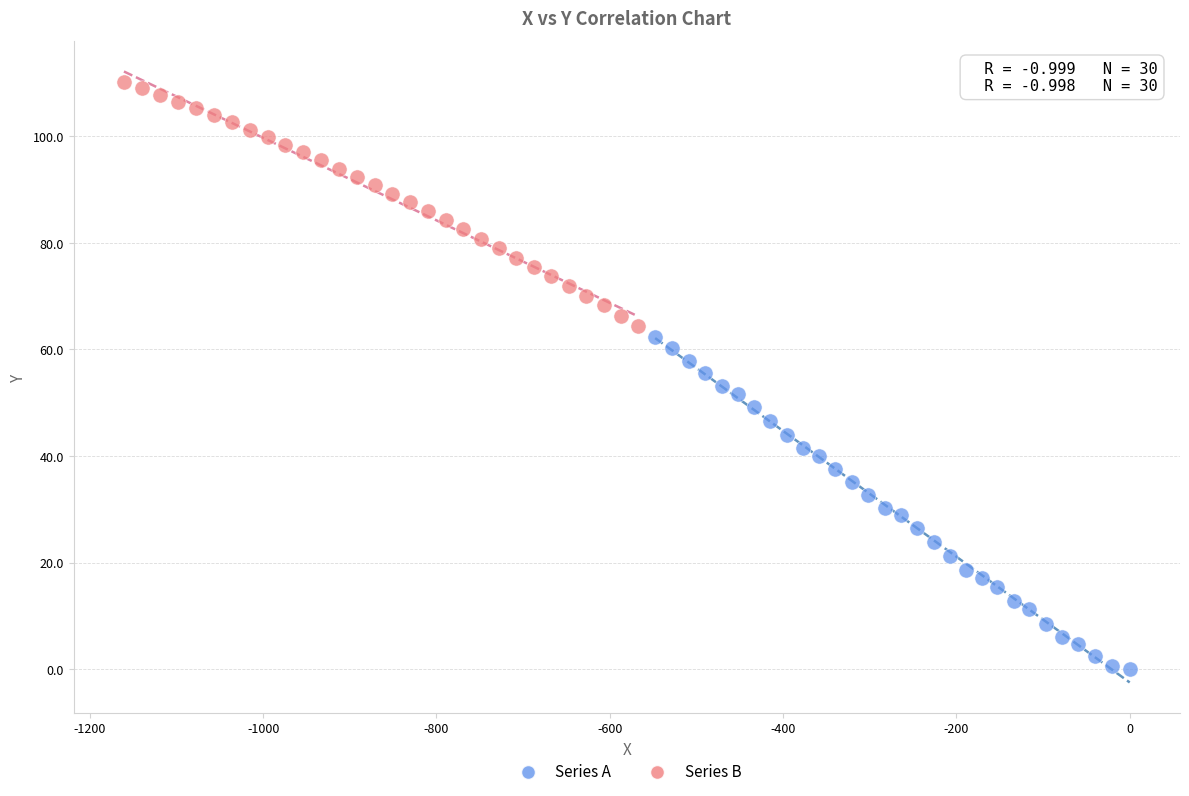

What are all the series names shown in the legend?

Series A, Series B